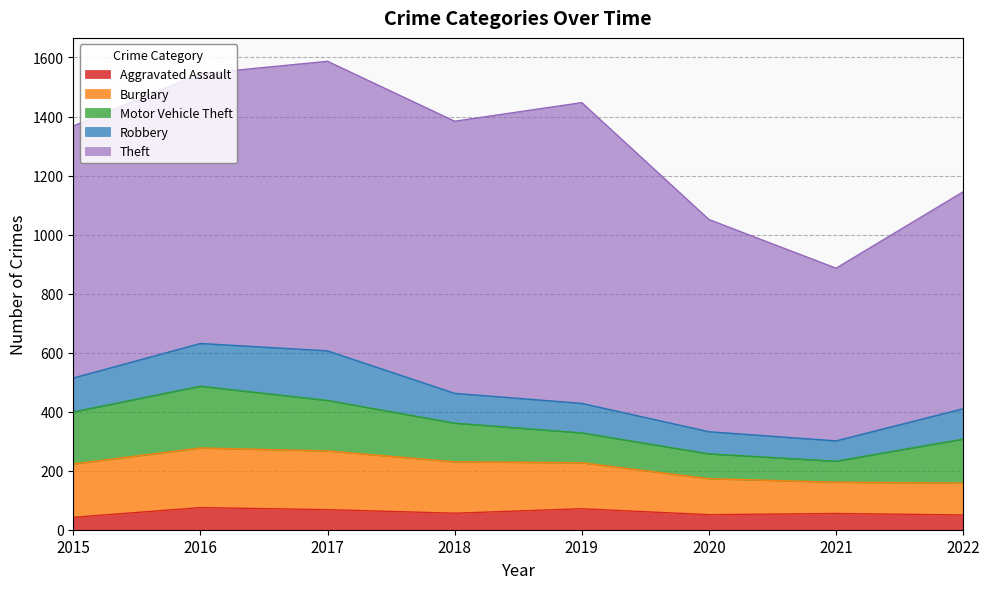

At which category is the sum across all series the highest?

2017